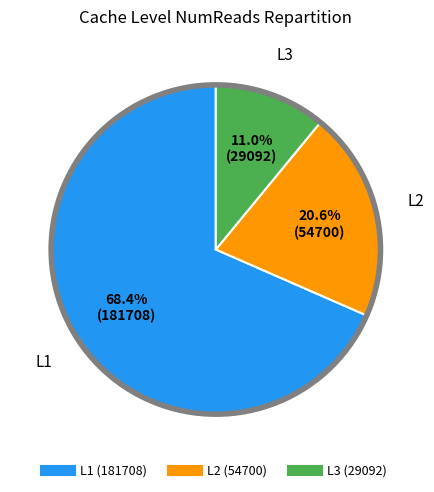

To the nearest percent, what is the combined percentage of L3 and L1?

79%